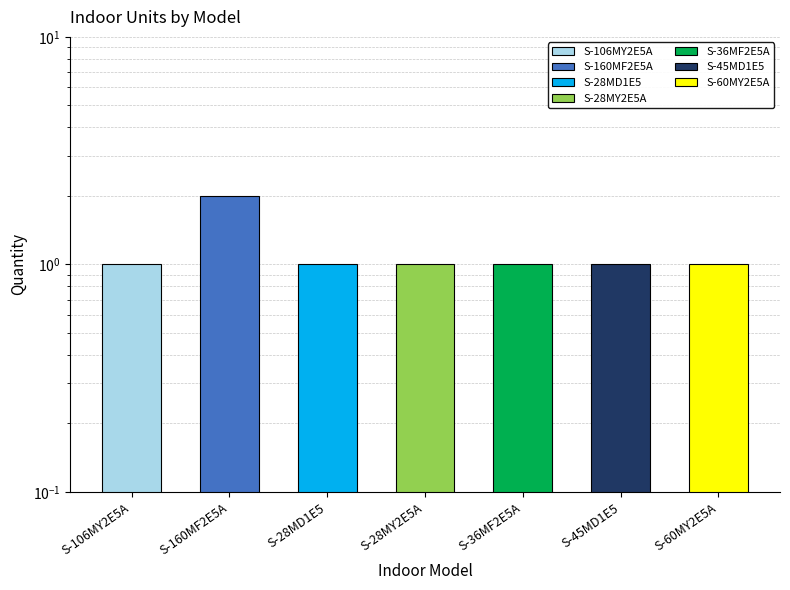

List the labels in order of value, largest first.

S-160MF2E5A, S-106MY2E5A, S-28MD1E5, S-28MY2E5A, S-36MF2E5A, S-45MD1E5, S-60MY2E5A